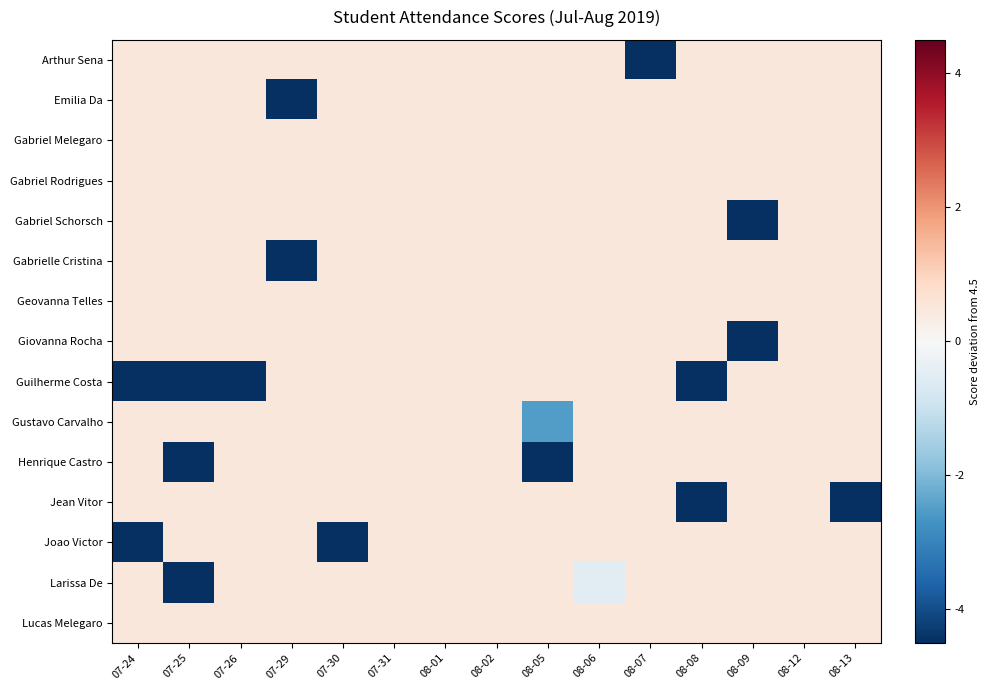

Reading left to right, extract all data points from this chart.

Arthur Sena: 07-24=0.5	07-25=0.5	07-26=0.5	07-29=0.5	07-30=0.5	07-31=0.5	08-01=0.5	08-02=0.5	08-05=0.5	08-06=0.5	08-07=-4.5	08-08=0.5	08-09=0.5	08-12=0.5	08-13=0.5
Emilia Da: 07-24=0.5	07-25=0.5	07-26=0.5	07-29=-4.5	07-30=0.5	07-31=0.5	08-01=0.5	08-02=0.5	08-05=0.5	08-06=0.5	08-07=0.5	08-08=0.5	08-09=0.5	08-12=0.5	08-13=0.5
Gabriel Melegaro: 07-24=0.5	07-25=0.5	07-26=0.5	07-29=0.5	07-30=0.5	07-31=0.5	08-01=0.5	08-02=0.5	08-05=0.5	08-06=0.5	08-07=0.5	08-08=0.5	08-09=0.5	08-12=0.5	08-13=0.5
Gabriel Rodrigues: 07-24=0.5	07-25=0.5	07-26=0.5	07-29=0.5	07-30=0.5	07-31=0.5	08-01=0.5	08-02=0.5	08-05=0.5	08-06=0.5	08-07=0.5	08-08=0.5	08-09=0.5	08-12=0.5	08-13=0.5
Gabriel Schorsch: 07-24=0.5	07-25=0.5	07-26=0.5	07-29=0.5	07-30=0.5	07-31=0.5	08-01=0.5	08-02=0.5	08-05=0.5	08-06=0.5	08-07=0.5	08-08=0.5	08-09=-4.5	08-12=0.5	08-13=0.5
Gabrielle Cristina: 07-24=0.5	07-25=0.5	07-26=0.5	07-29=-4.5	07-30=0.5	07-31=0.5	08-01=0.5	08-02=0.5	08-05=0.5	08-06=0.5	08-07=0.5	08-08=0.5	08-09=0.5	08-12=0.5	08-13=0.5
Geovanna Telles: 07-24=0.5	07-25=0.5	07-26=0.5	07-29=0.5	07-30=0.5	07-31=0.5	08-01=0.5	08-02=0.5	08-05=0.5	08-06=0.5	08-07=0.5	08-08=0.5	08-09=0.5	08-12=0.5	08-13=0.5
Giovanna Rocha: 07-24=0.5	07-25=0.5	07-26=0.5	07-29=0.5	07-30=0.5	07-31=0.5	08-01=0.5	08-02=0.5	08-05=0.5	08-06=0.5	08-07=0.5	08-08=0.5	08-09=-4.5	08-12=0.5	08-13=0.5
Guilherme Costa: 07-24=-4.5	07-25=-4.5	07-26=-4.5	07-29=0.5	07-30=0.5	07-31=0.5	08-01=0.5	08-02=0.5	08-05=0.5	08-06=0.5	08-07=0.5	08-08=-4.5	08-09=0.5	08-12=0.5	08-13=0.5
Gustavo Carvalho: 07-24=0.5	07-25=0.5	07-26=0.5	07-29=0.5	07-30=0.5	07-31=0.5	08-01=0.5	08-02=0.5	08-05=-2.5	08-06=0.5	08-07=0.5	08-08=0.5	08-09=0.5	08-12=0.5	08-13=0.5
Henrique Castro: 07-24=0.5	07-25=-4.5	07-26=0.5	07-29=0.5	07-30=0.5	07-31=0.5	08-01=0.5	08-02=0.5	08-05=-4.5	08-06=0.5	08-07=0.5	08-08=0.5	08-09=0.5	08-12=0.5	08-13=0.5
Jean Vitor: 07-24=0.5	07-25=0.5	07-26=0.5	07-29=0.5	07-30=0.5	07-31=0.5	08-01=0.5	08-02=0.5	08-05=0.5	08-06=0.5	08-07=0.5	08-08=-4.5	08-09=0.5	08-12=0.5	08-13=-4.5
Joao Victor: 07-24=-4.5	07-25=0.5	07-26=0.5	07-29=0.5	07-30=-4.5	07-31=0.5	08-01=0.5	08-02=0.5	08-05=0.5	08-06=0.5	08-07=0.5	08-08=0.5	08-09=0.5	08-12=0.5	08-13=0.5
Larissa De: 07-24=0.5	07-25=-4.5	07-26=0.5	07-29=0.5	07-30=0.5	07-31=0.5	08-01=0.5	08-02=0.5	08-05=0.5	08-06=-0.5	08-07=0.5	08-08=0.5	08-09=0.5	08-12=0.5	08-13=0.5
Lucas Melegaro: 07-24=0.5	07-25=0.5	07-26=0.5	07-29=0.5	07-30=0.5	07-31=0.5	08-01=0.5	08-02=0.5	08-05=0.5	08-06=0.5	08-07=0.5	08-08=0.5	08-09=0.5	08-12=0.5	08-13=0.5